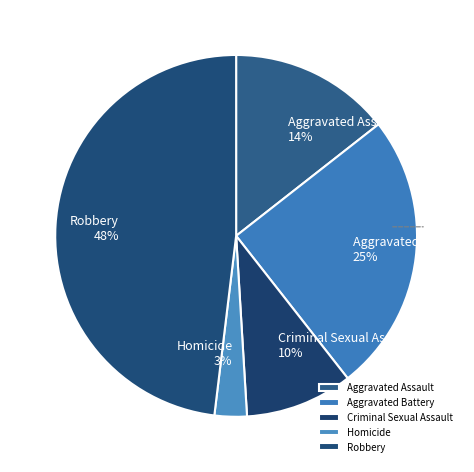

How many segments does this pie chart have?

5